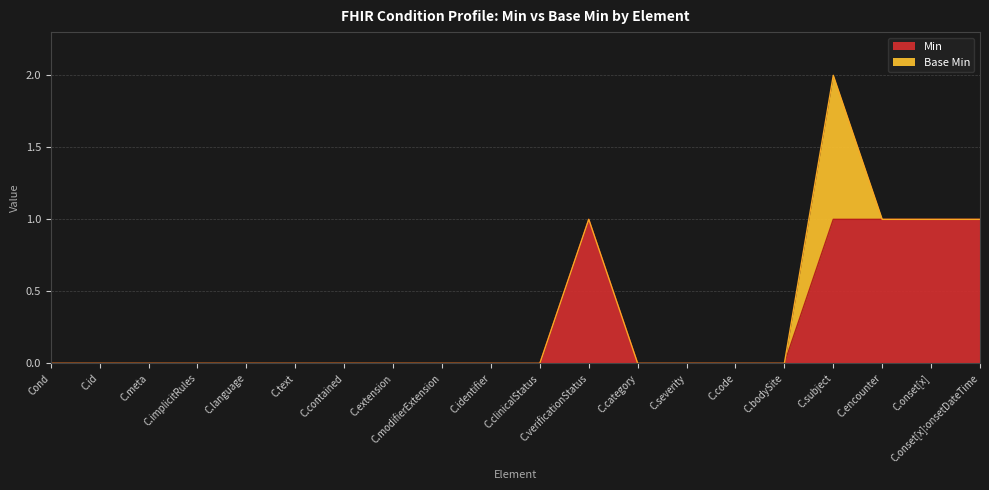

Reading left to right, extract all data points from this chart.

0	0	0	0	0	0	0	0	0	0	0	1	0	0	0	0	1	1	1	1